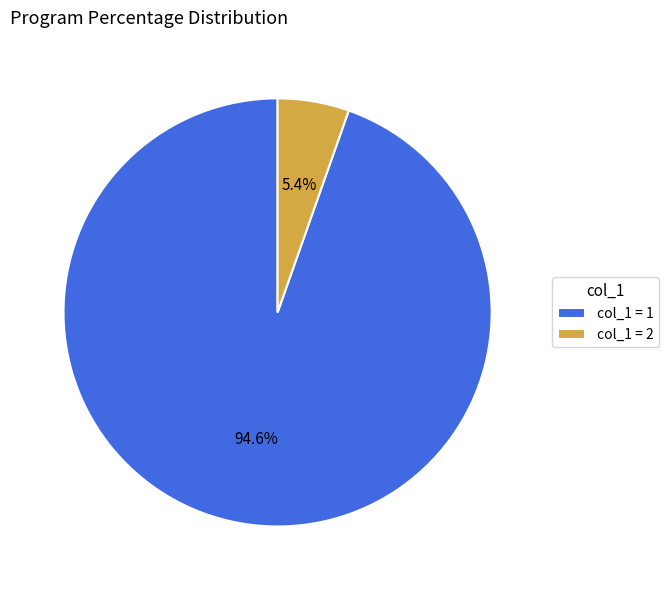

Rank the categories by value from lowest to highest.

col_1 = 2, col_1 = 1